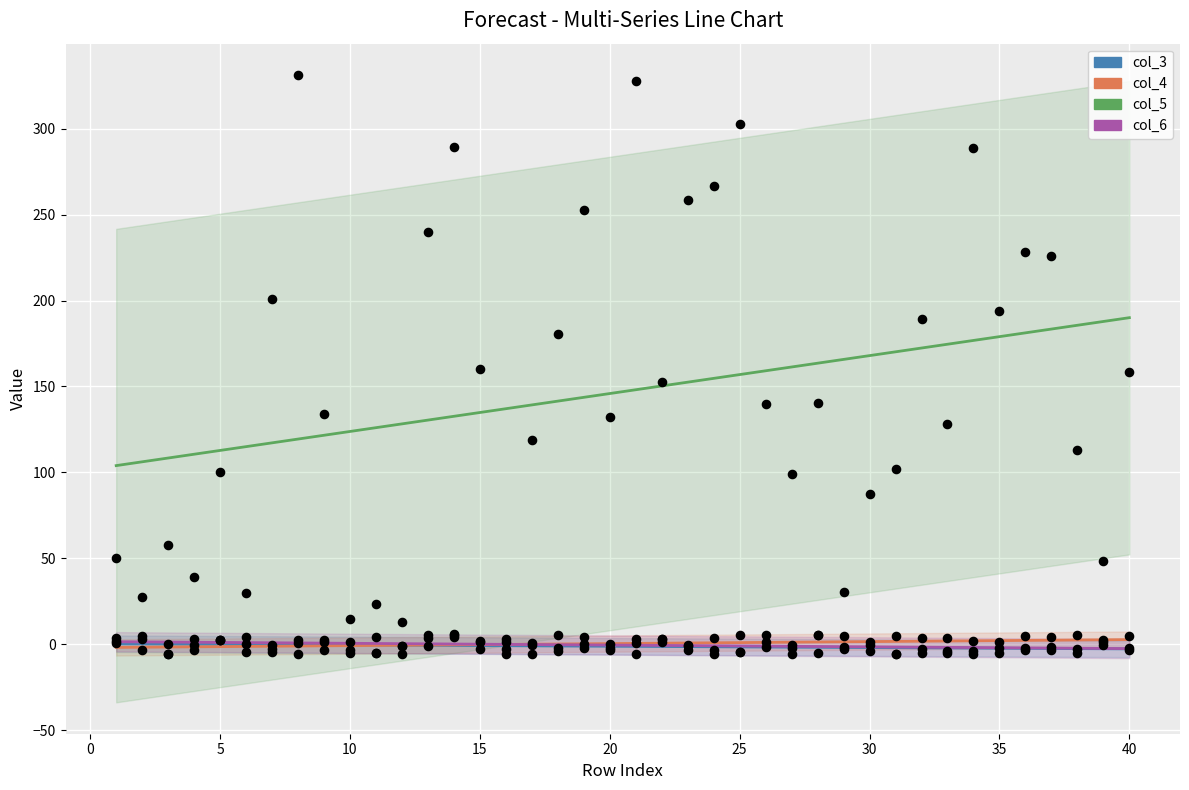

Which series has the largest Y range (max minus min)?

col_5